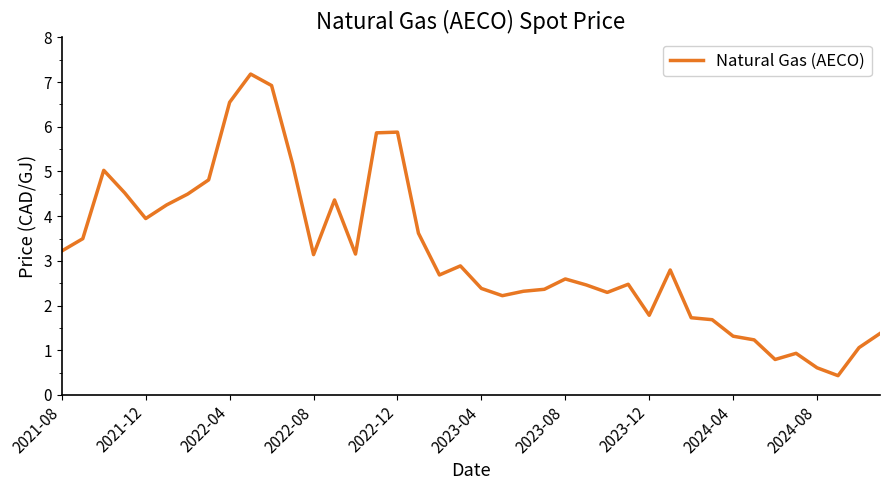

What is the smallest value displayed?

0.4